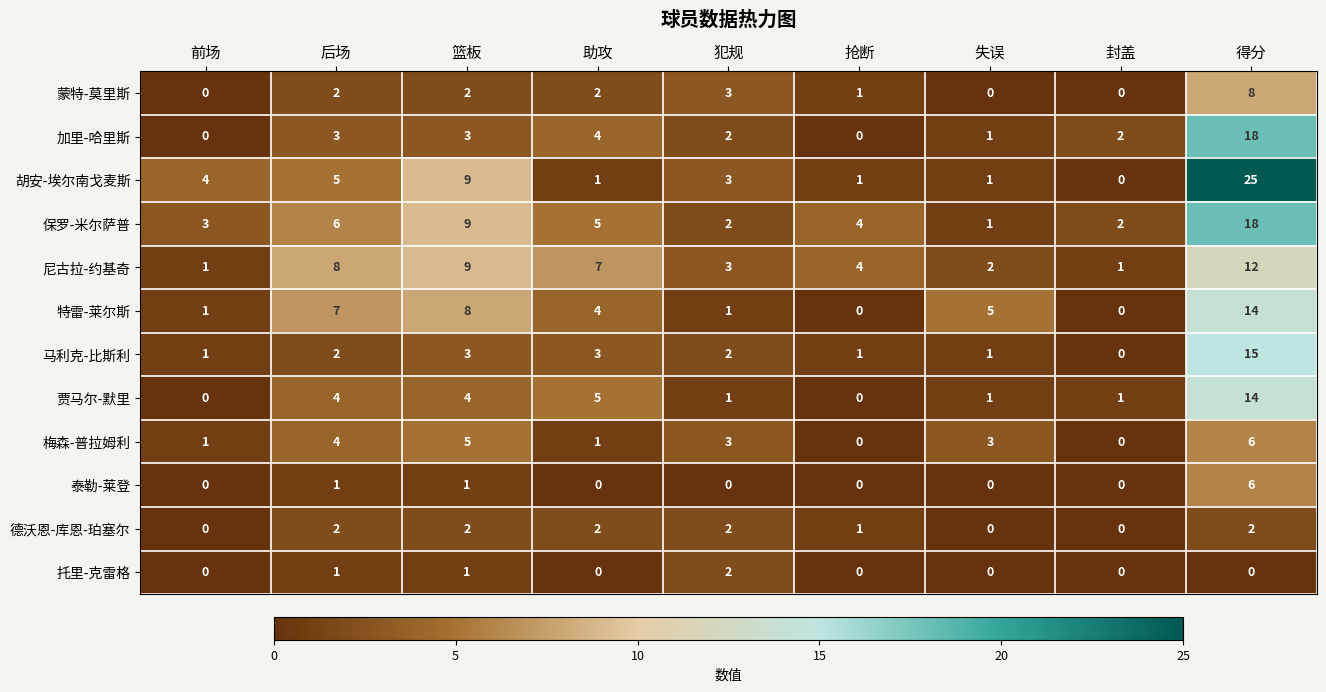

At which label does 马利克-比斯利 reach its peak?

得分